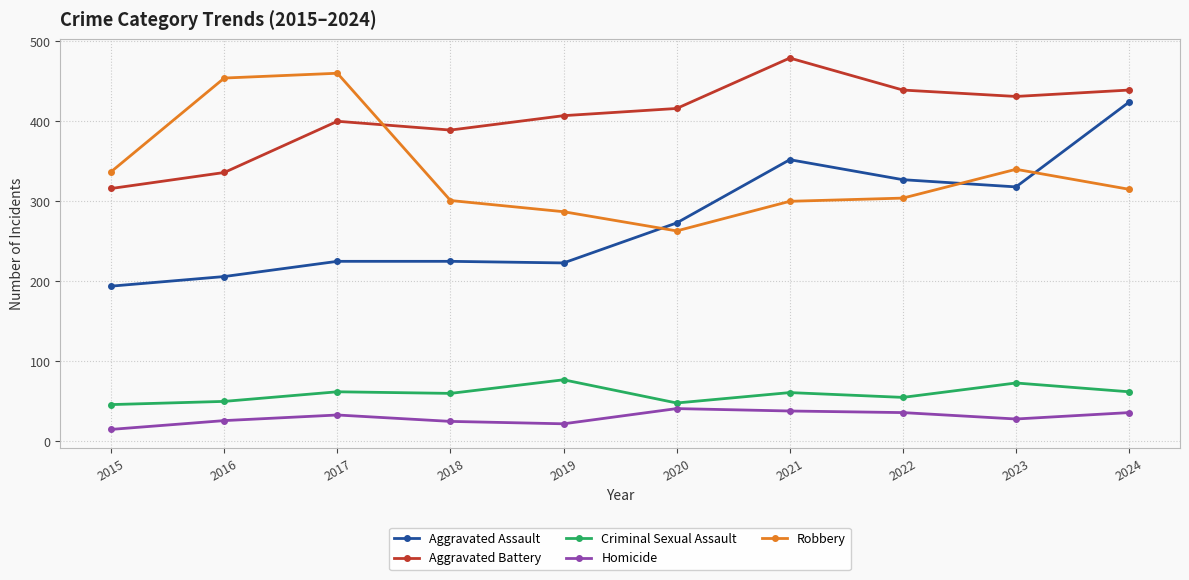

True or false: Aggravated Battery and Criminal Sexual Assault intersect in this chart.

False